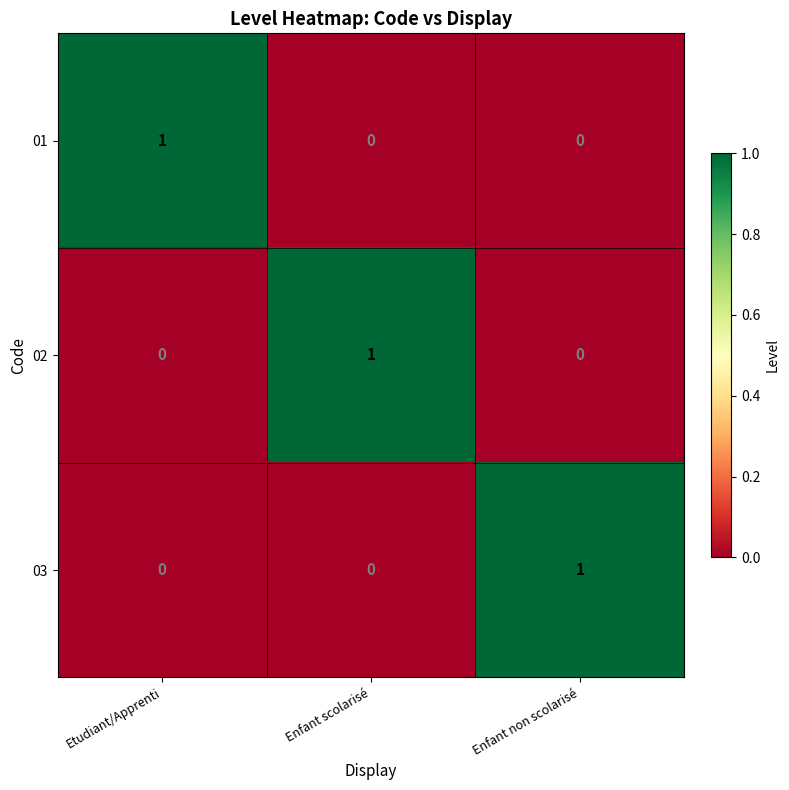

The value of 01 at Etudiant/Apprenti is 1. True or false?

True